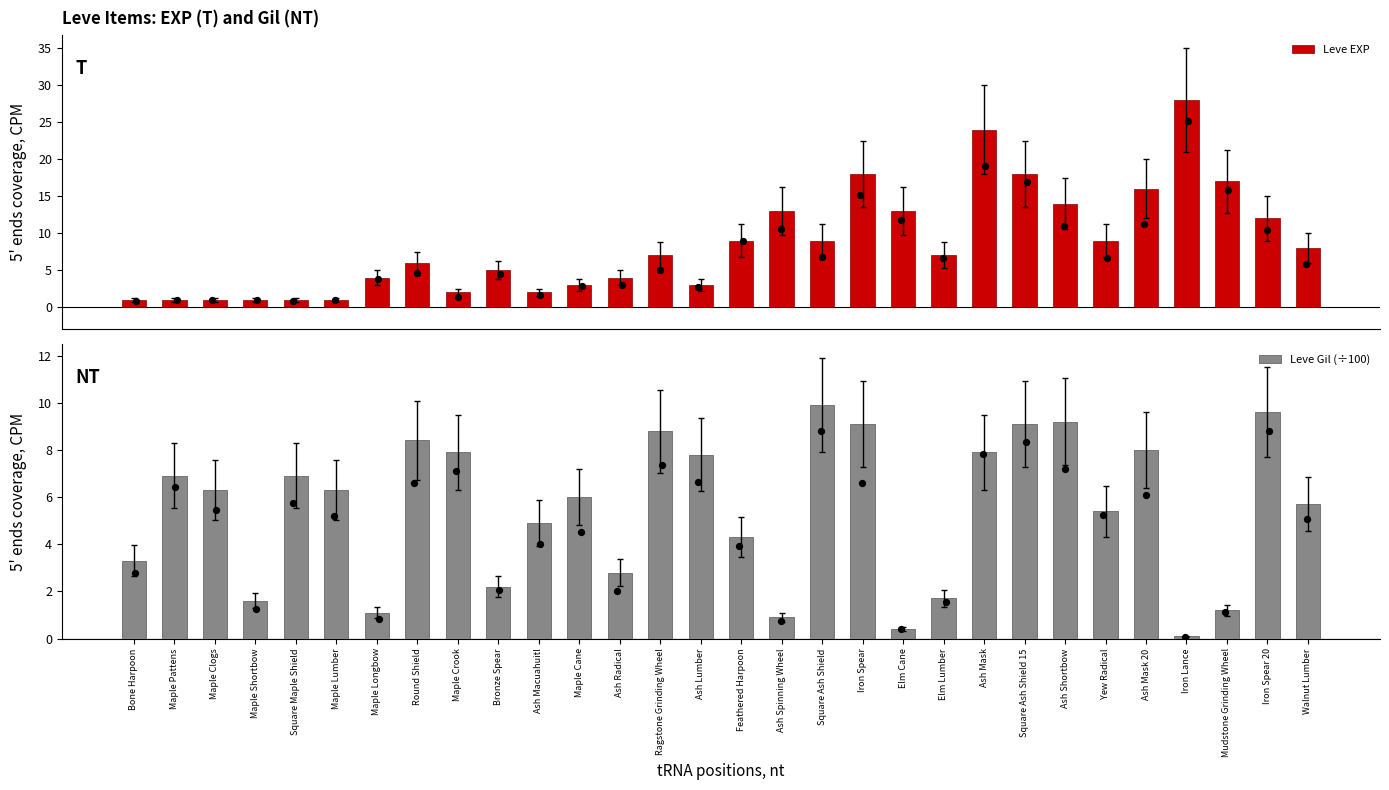

At which category is the sum across all series the highest?

Ash Mask